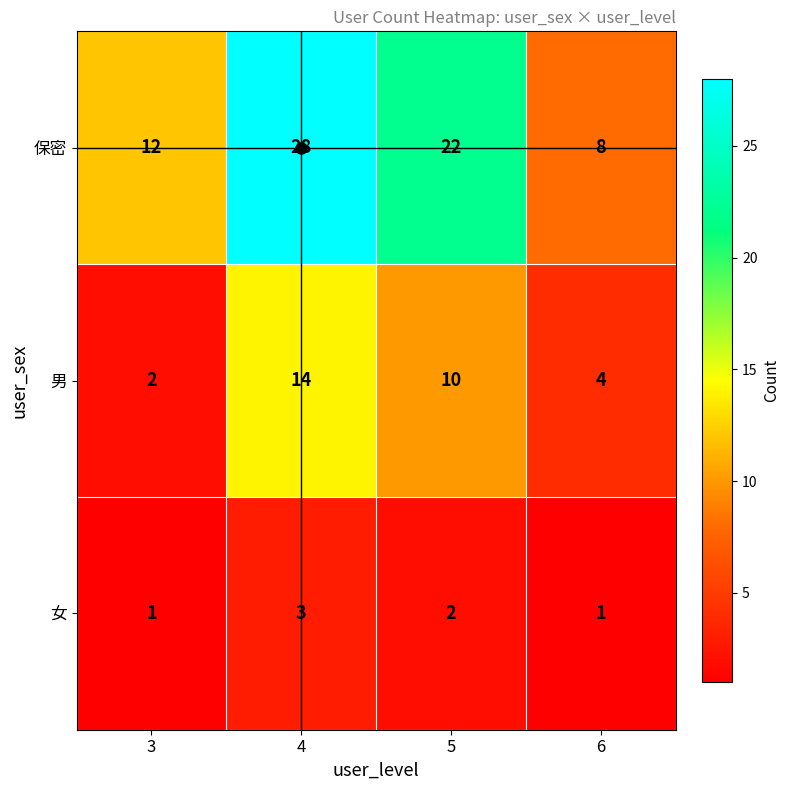

At which category is the sum across all series the highest?

4